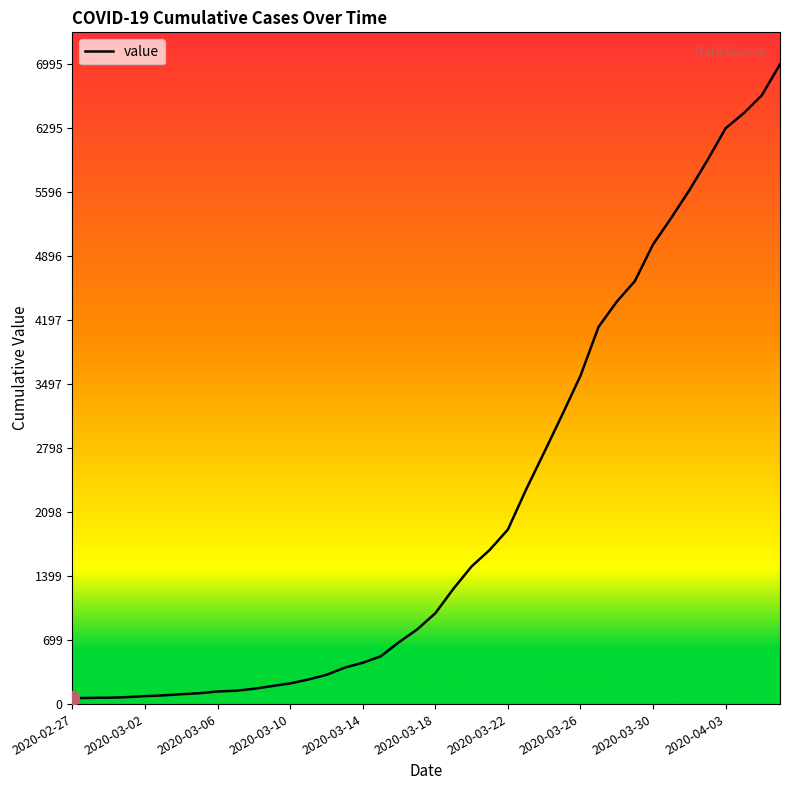

What is the greatest value displayed?

6995